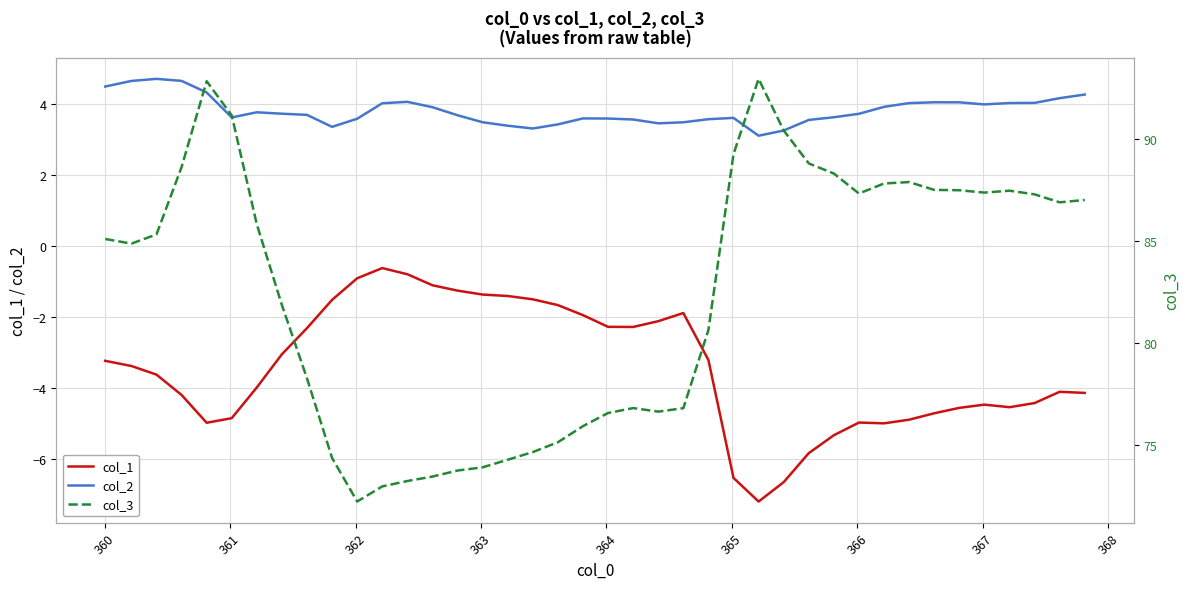

Reading right to left, extract all data points from this chart.

col_1: -4.1	-4.1	-4.4	-4.5	-4.5	-4.6	-4.7	-4.9	-5.0	-5.0	-5.3	-5.8	-6.6	-7.2	-6.5	-3.2	-1.9	-2.1	-2.3	-2.3	-1.9	-1.7	-1.5	-1.4	-1.4	-1.3	-1.1	-0.8	-0.6	-0.9	-1.5	-2.3	-3.0	-4.0	-4.8	-5.0	-4.2	-3.6	-3.4	-3.2
col_2: 4.3	4.2	4.0	4.0	4.0	4.1	4.1	4.0	3.9	3.7	3.6	3.6	3.3	3.1	3.6	3.6	3.5	3.5	3.6	3.6	3.6	3.4	3.3	3.4	3.5	3.7	3.9	4.1	4.0	3.6	3.4	3.7	3.7	3.8	3.6	4.3	4.7	4.7	4.7	4.5
col_3: 87.0	86.9	87.3	87.5	87.4	87.5	87.5	87.9	87.8	87.3	88.3	88.8	90.4	93.0	89.3	80.7	76.8	76.6	76.8	76.6	75.9	75.1	74.7	74.3	73.9	73.8	73.5	73.2	73.0	72.2	74.4	78.3	81.9	85.8	91.2	92.9	88.6	85.3	84.9	85.1